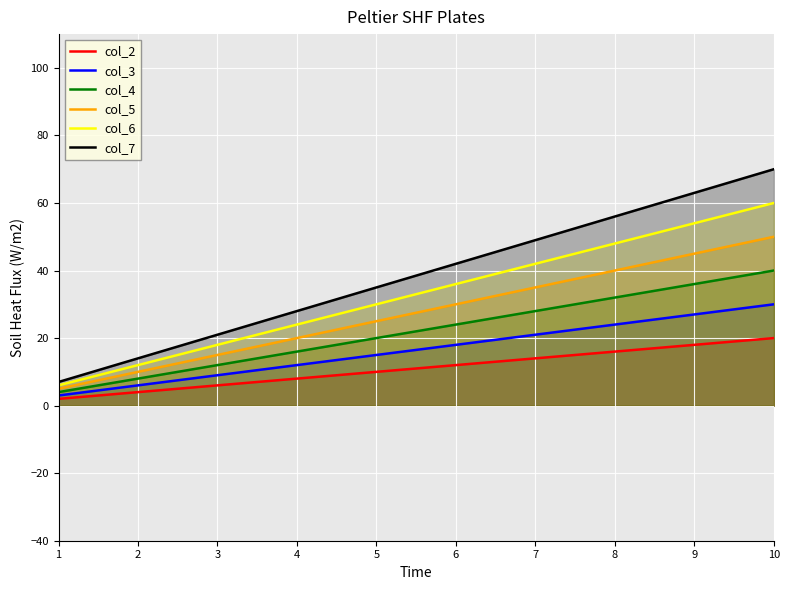

At which category does the chart reach its peak across all series?

10